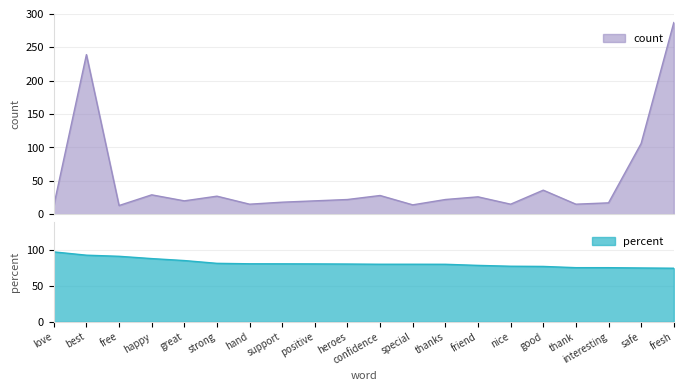

True or false: positive_normal has more than 0 interior local peaks.

True